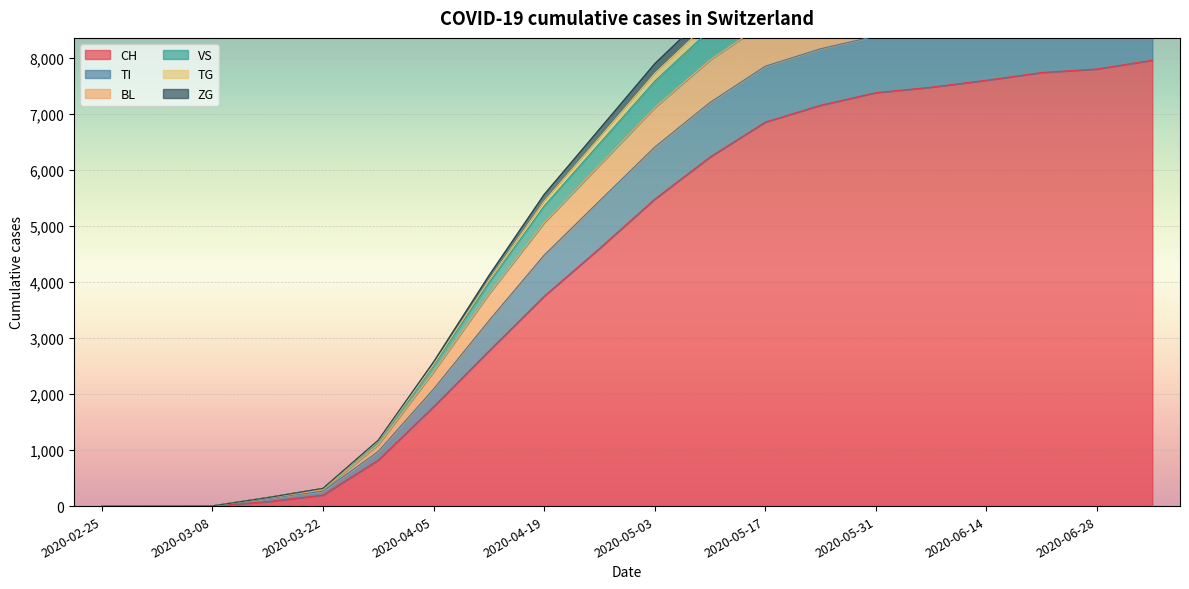

True or false: BL and CH cross at least once.

False